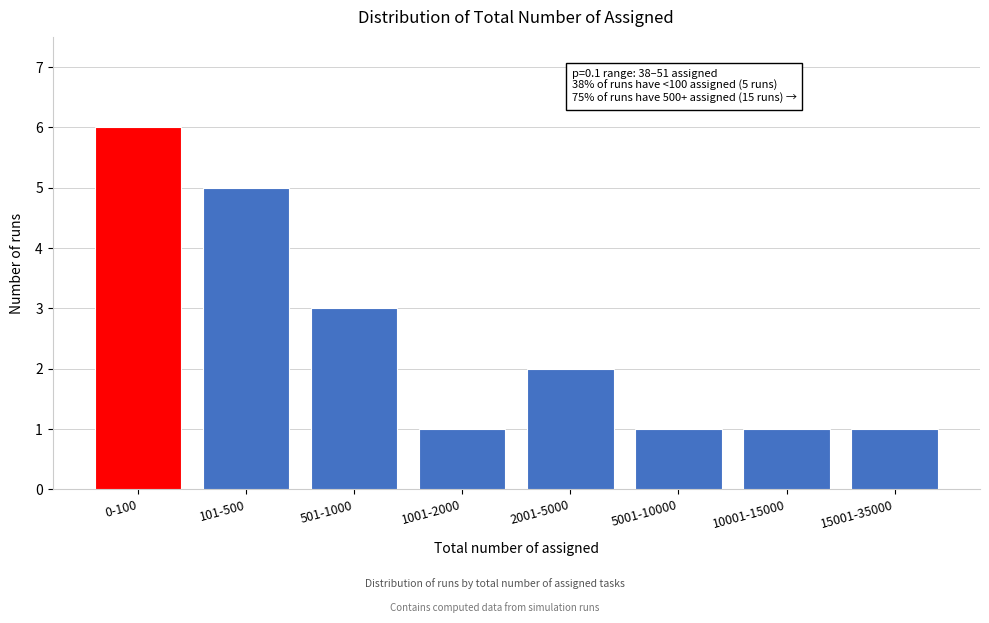

Reading left to right, extract all data points from this chart.

0-100=6	101-500=5	501-1000=3	1001-2000=1	2001-5000=2	5001-10000=1	10001-15000=1	15001-35000=1